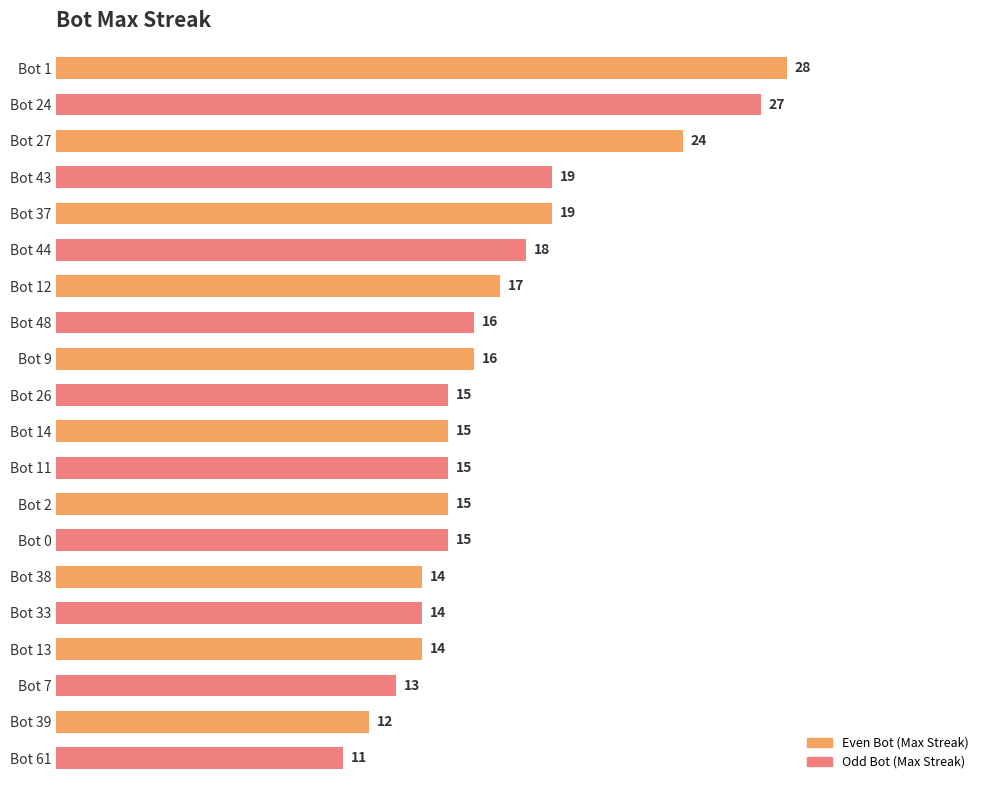

What is the difference between the second highest and second lowest values?

15